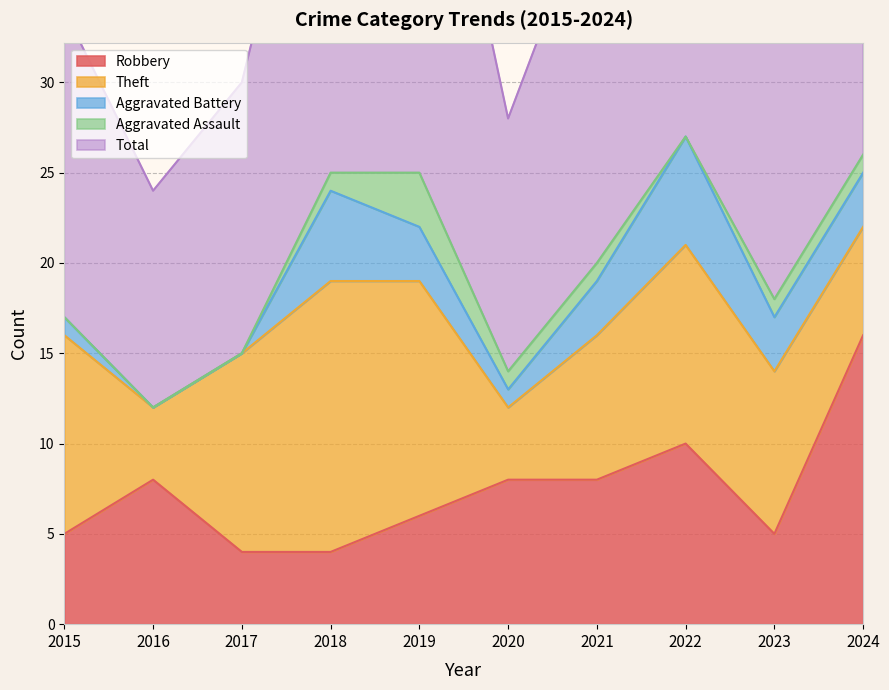

After their last crossing, which series has the higher values: Robbery or Aggravated Battery?

Robbery